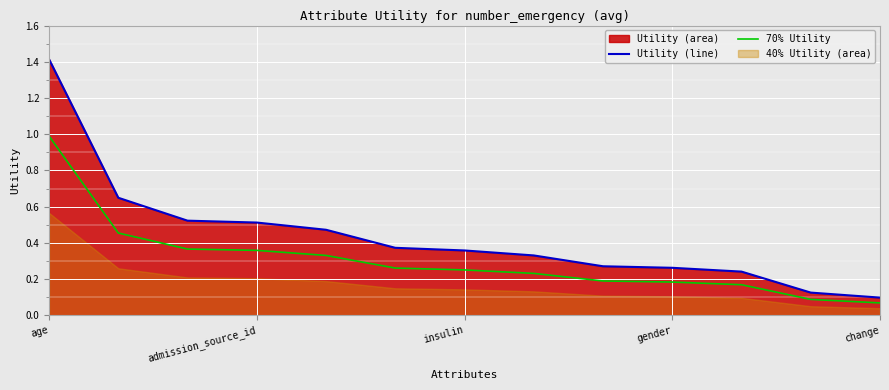

At which label does 70% Utility reach its peak?

age